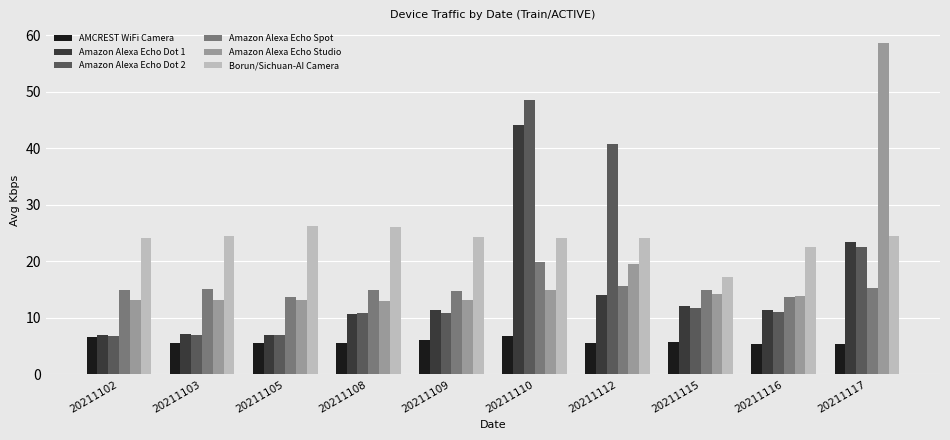

What is the difference between the Amazon Alexa Echo Spot values at 20211112 and 20211105?

2.0